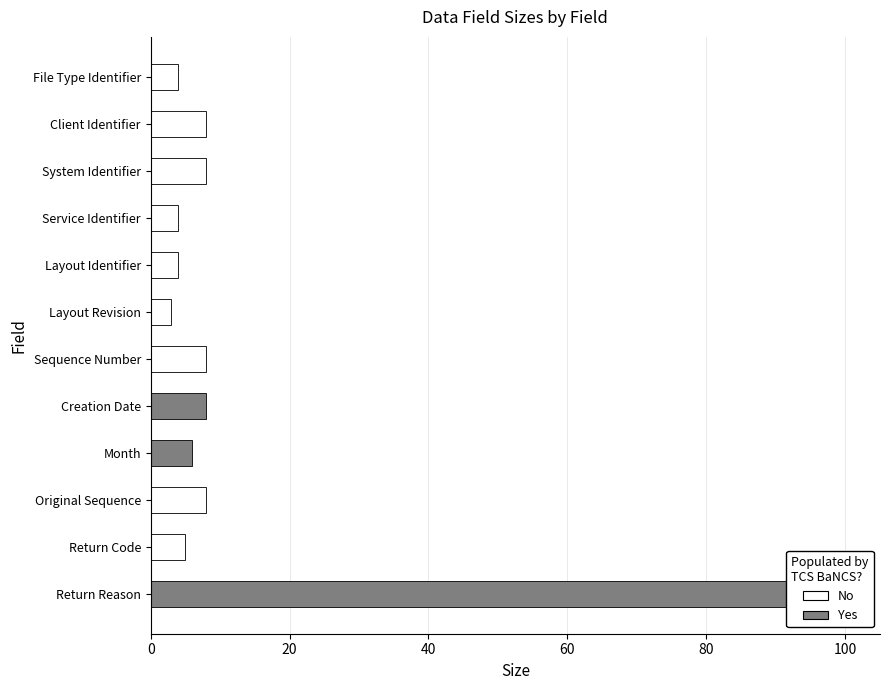

Which series has the largest range (max minus min)?

Yes